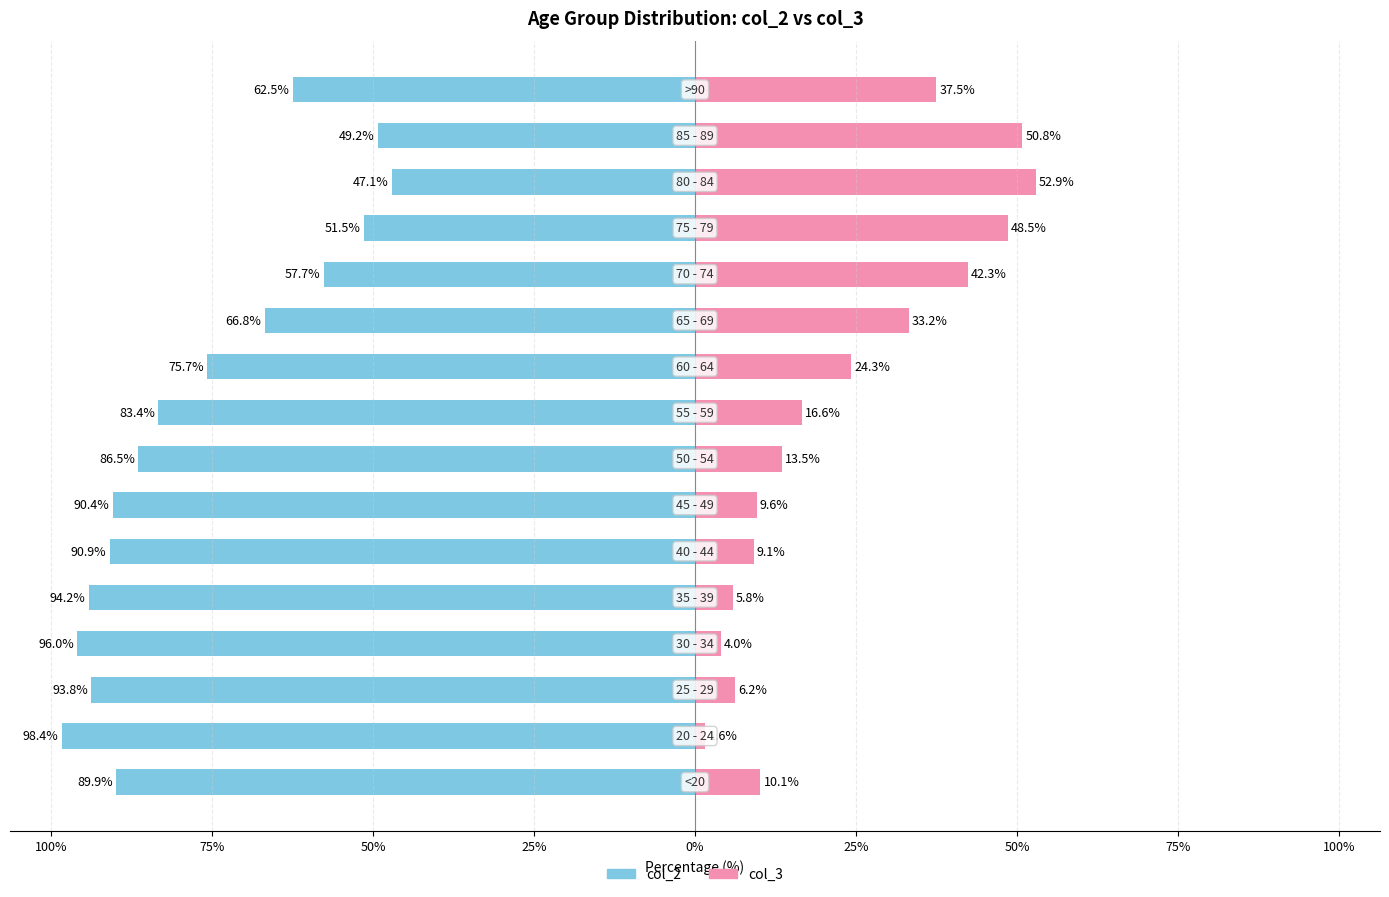

How many bars are there in total?

32